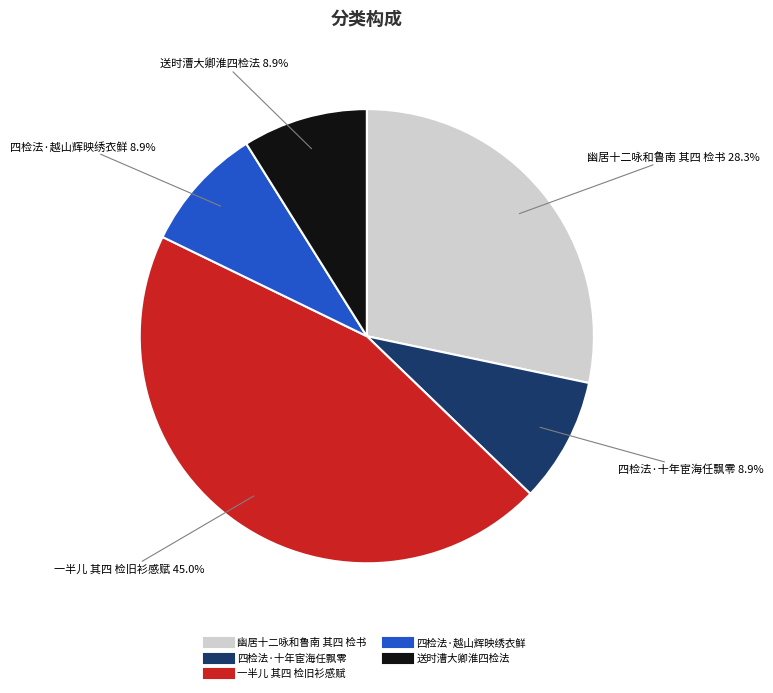

Does 一半儿 其四 检旧衫感赋 account for over 50% of the chart?

No